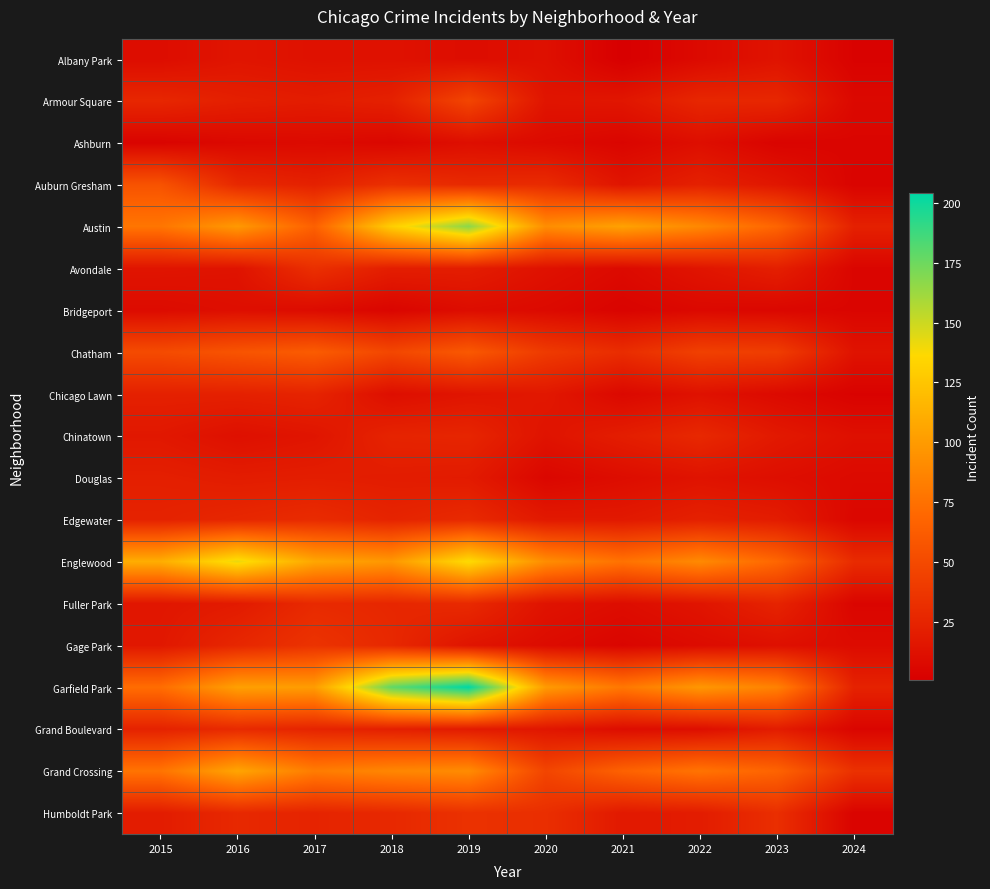

Which series has the widest spread of values?

Garfield Park